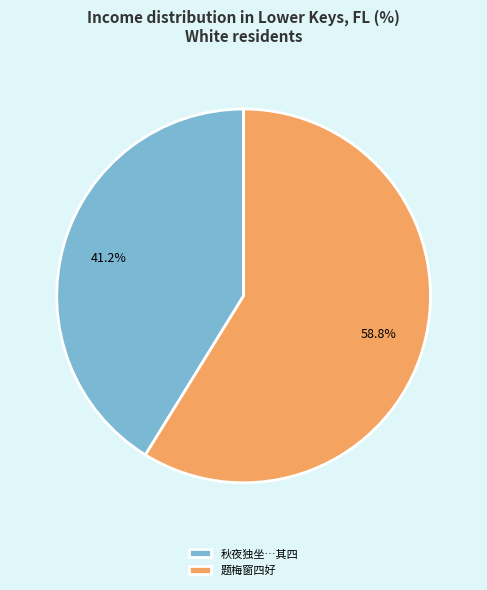

What is the ratio of the value at 秋夜独坐…其四 to the value at 题梅窗四好?

0.7